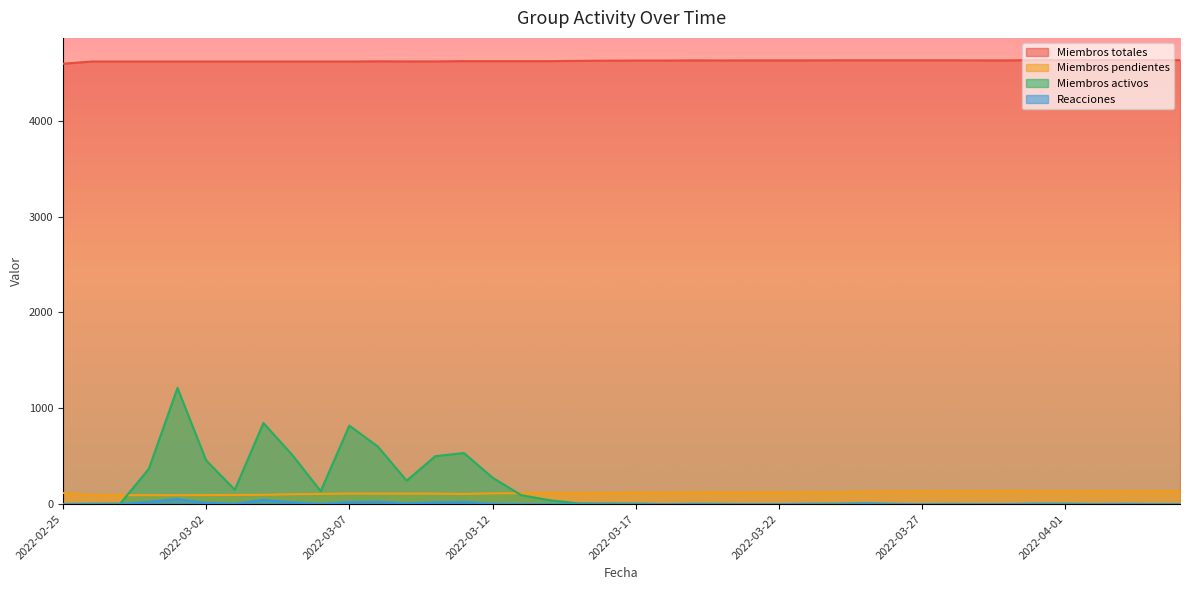

After their last crossing, which series has the higher values: Miembros activos or Reacciones?

Miembros activos